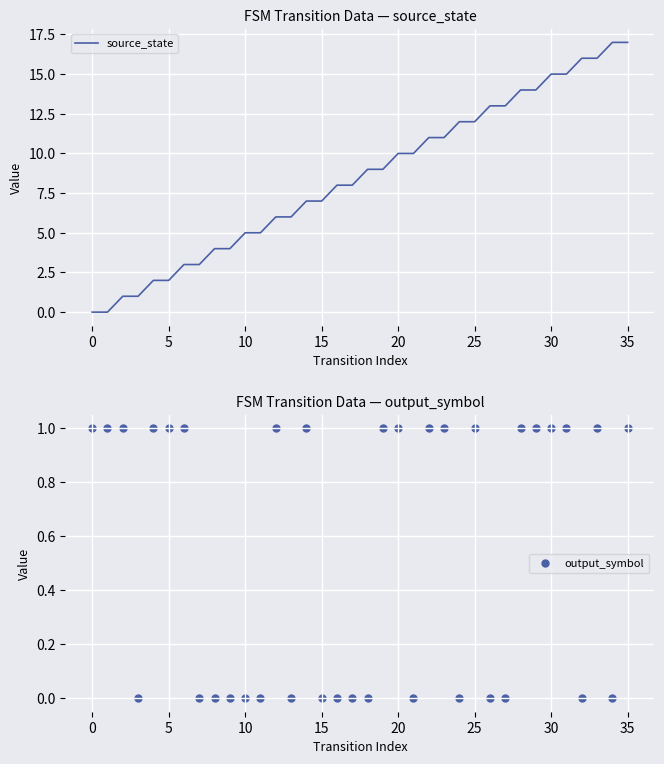

Which series reaches the minimum Y coordinate?

source_state